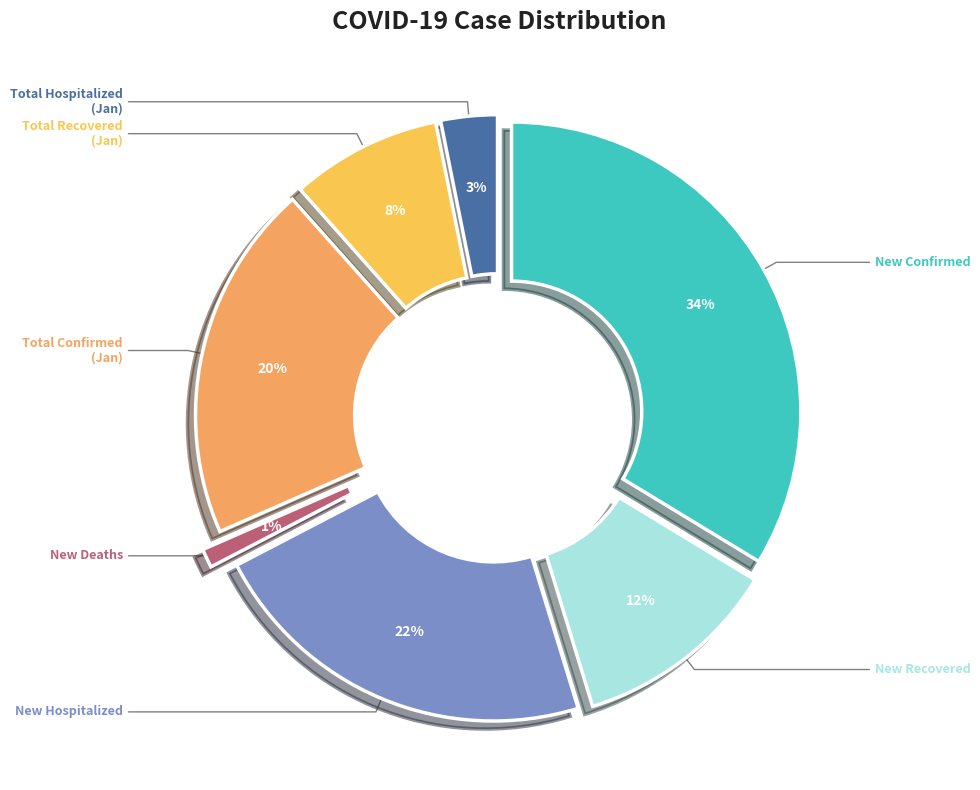

Count the number of slices in the pie.

7